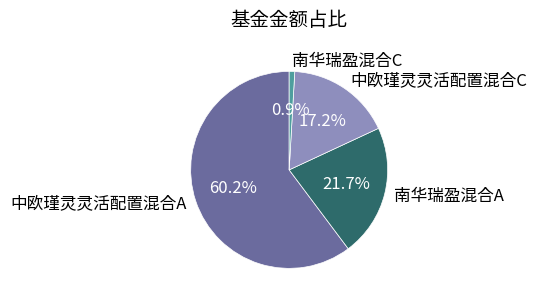

Combined, what portion of the pie is 中欧瑾灵灵活配置混合A and 南华瑞盈混合C?

61.1%